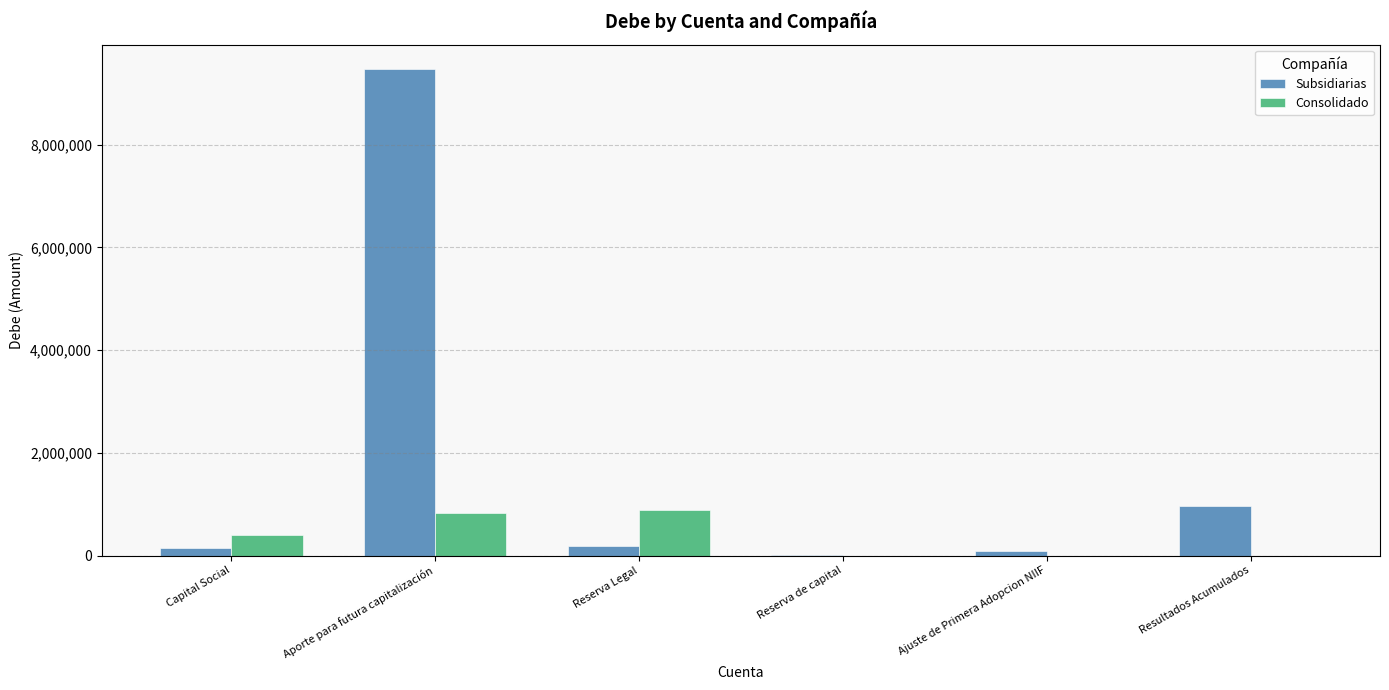

The Consolidado series shows 828548.4 at Aporte para futura capitalización. True or false?

True